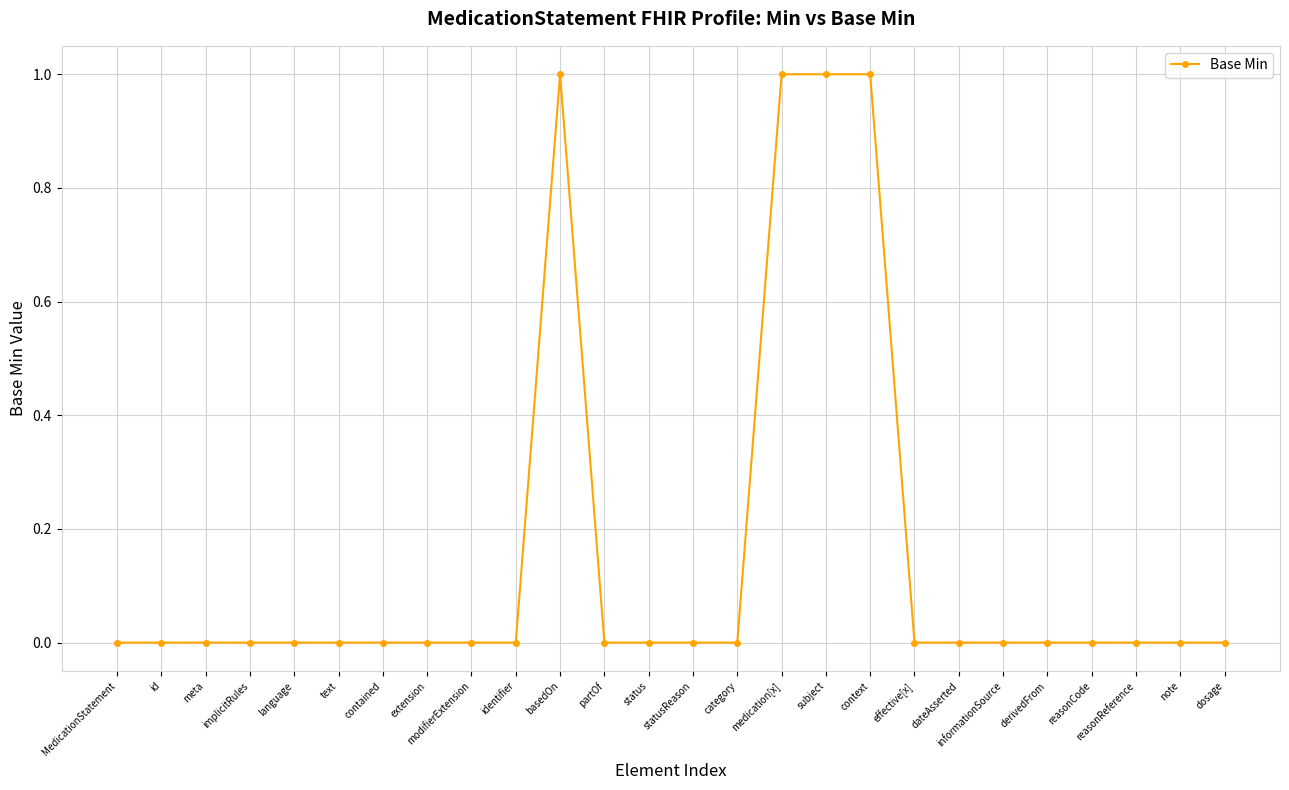

True or false: the data shows 1 at subject.

True